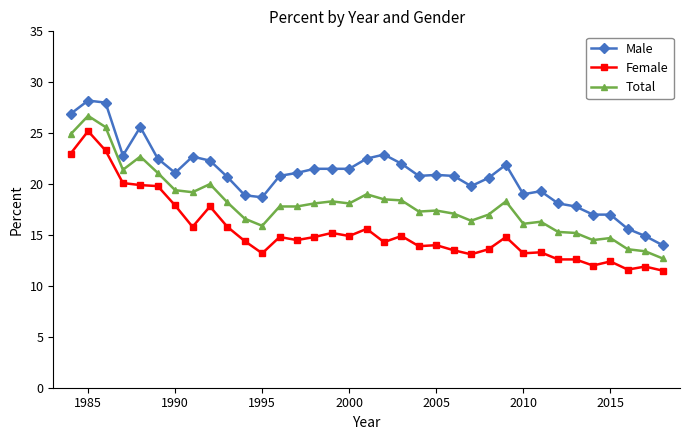

What is the minimum value shown in the chart?

11.5